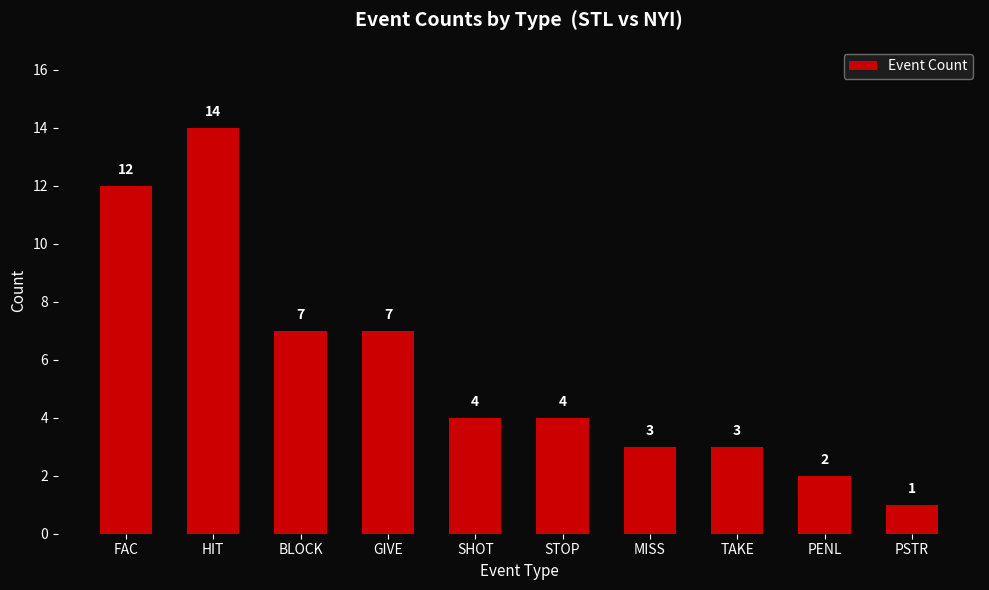

How many data points are less than 4?

4